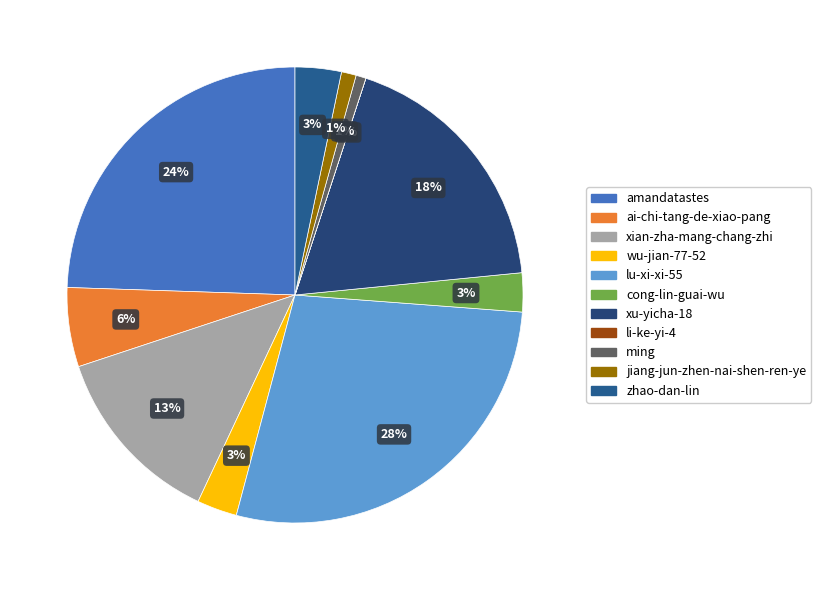

Does xian-zha-mang-chang-zhi represent more than half of the total?

No